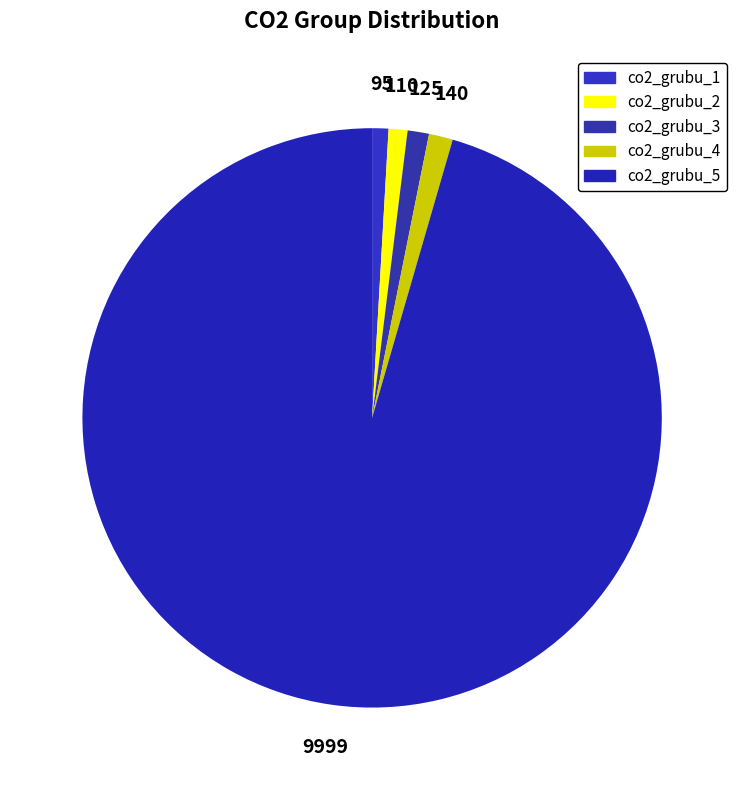

What percentage is NOT represented by co2_grubu_4?

98.7%